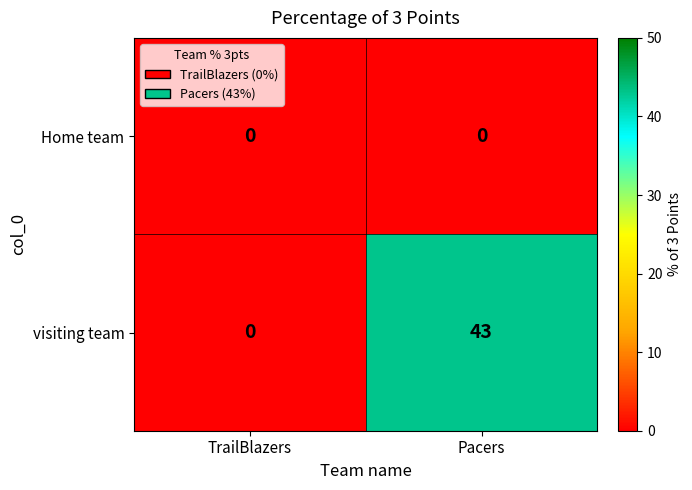

What is the greatest value displayed?

43